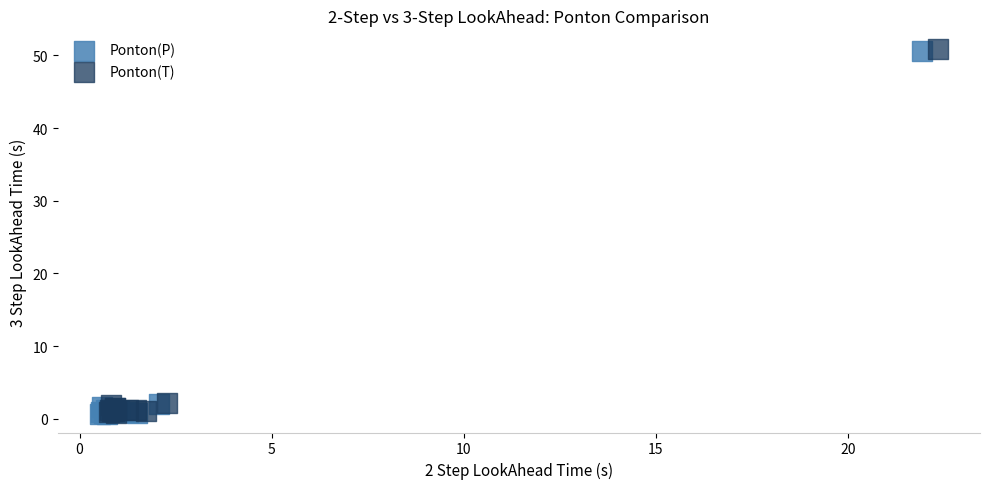

Which series has the largest Y range (max minus min)?

Ponton(T)